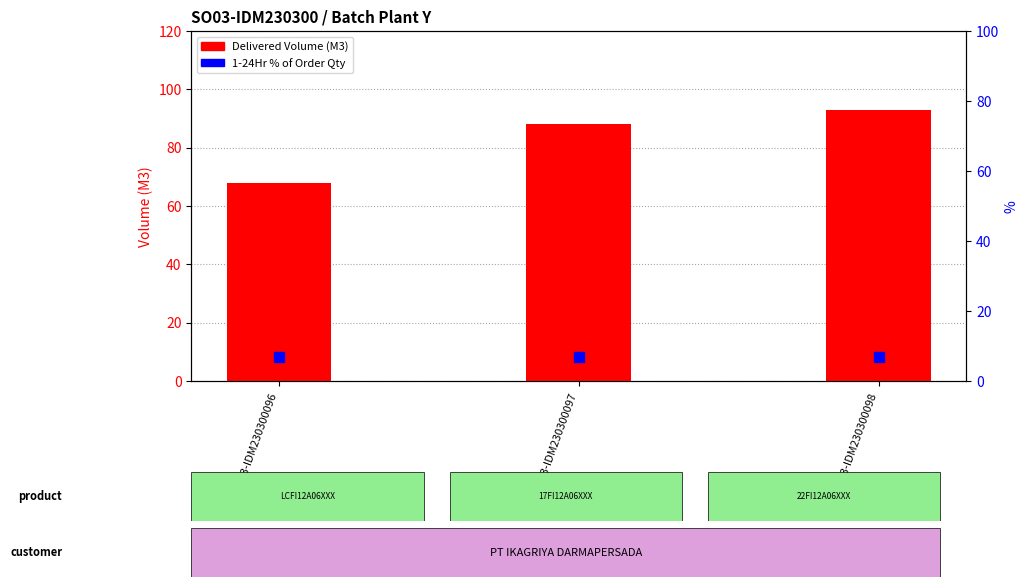

Is the value of 1-24Hr % of Order at SO03-IDM230300098 greater than the value of Delivered Volume (M3) at SO03-IDM230300097?

No